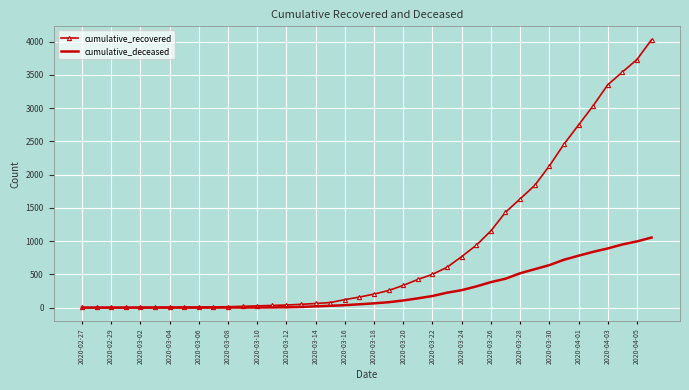

Rank the series by their maximum value, from highest to lowest.

cumulative_recovered, cumulative_deceased